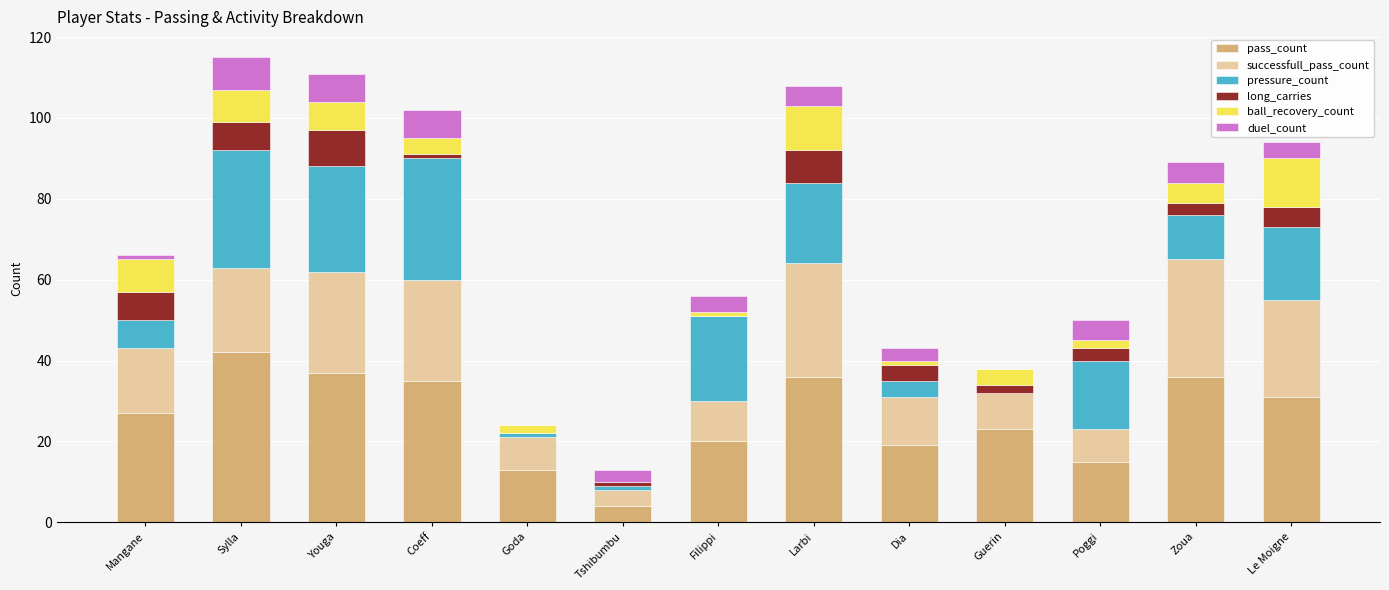

What is the maximum value for pass_count?

42